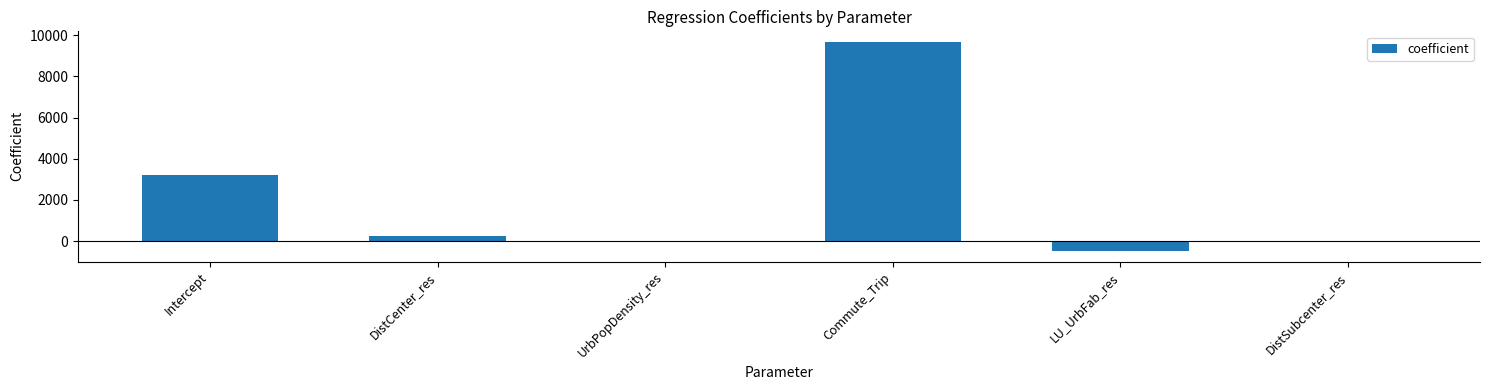

What is the average value?

2106.9